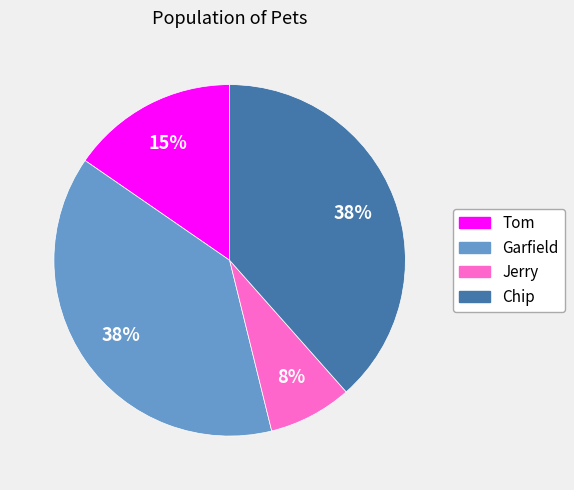

To the nearest percent, what is the average slice percentage?

25%